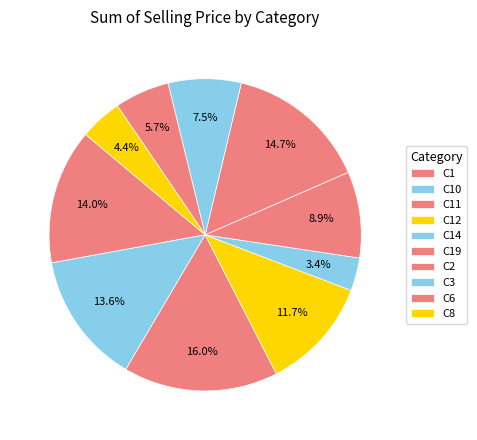

To the nearest percent, what is the combined percentage of C2 and C14?

18%